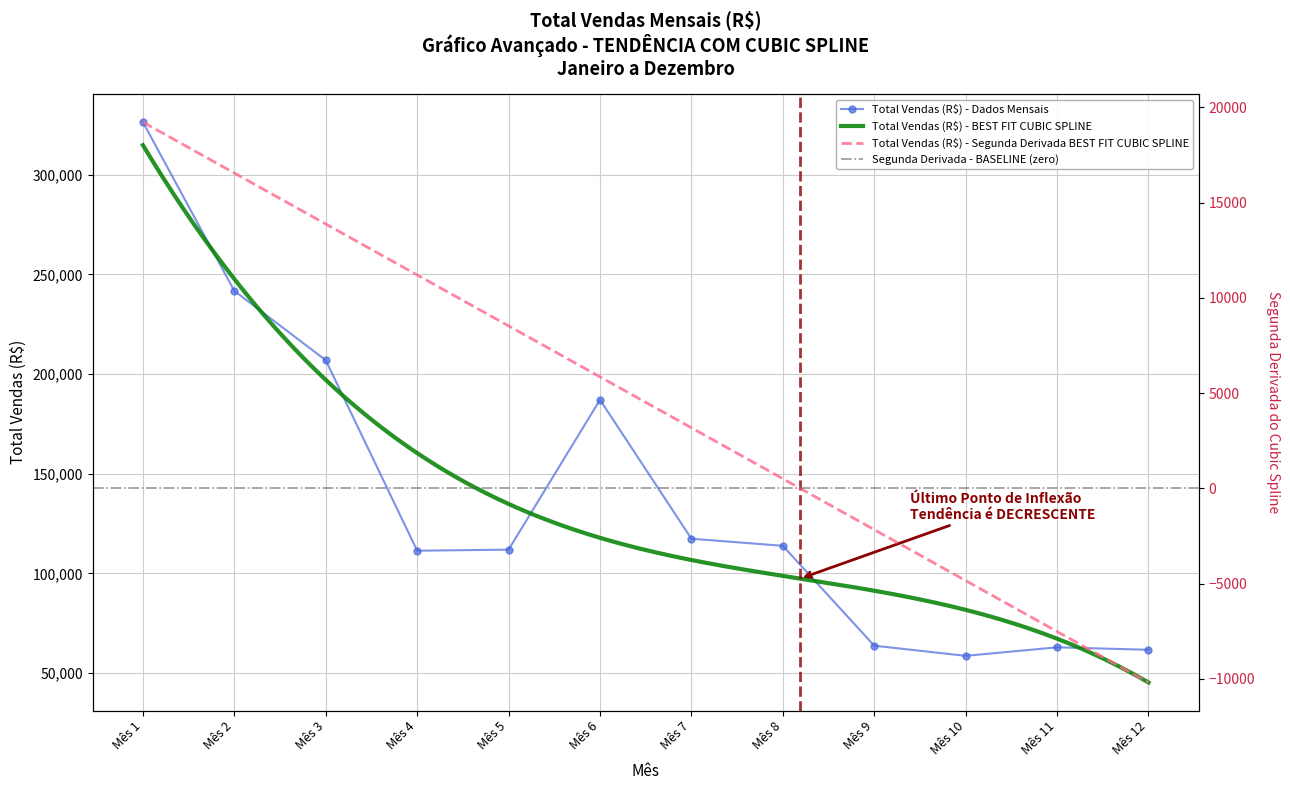

What is the smallest value displayed?

58636.2